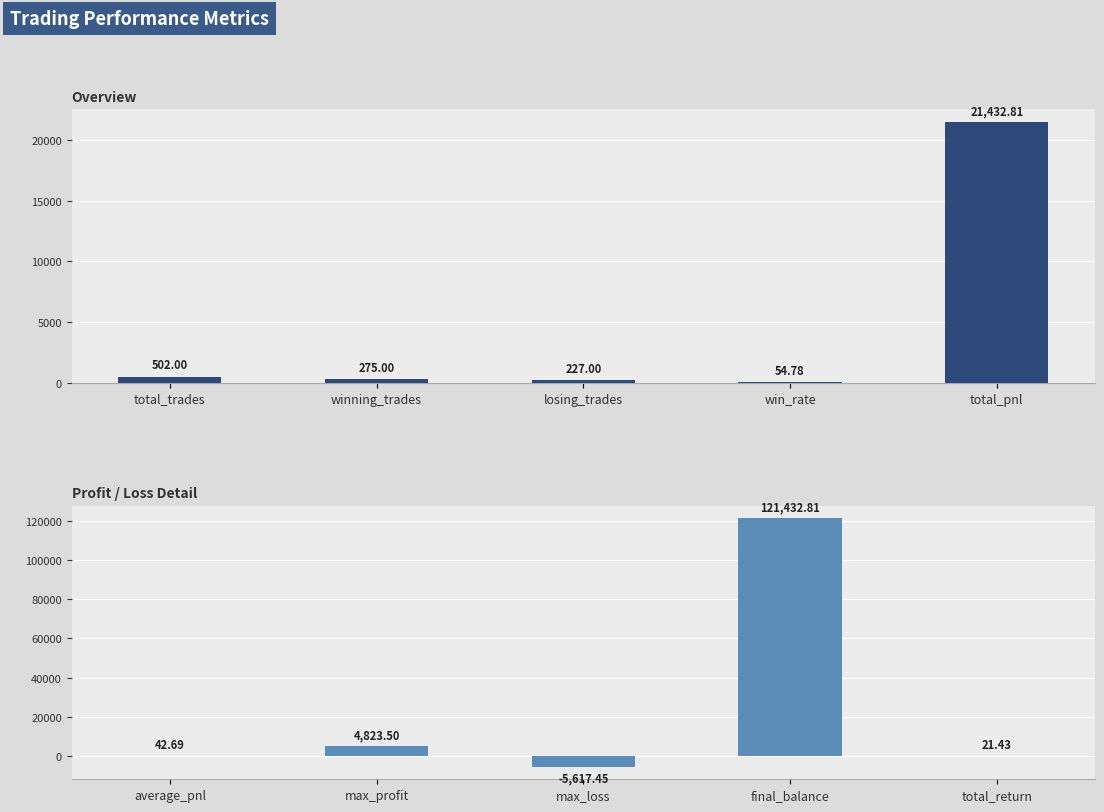

What position from the left is max_profit?

2